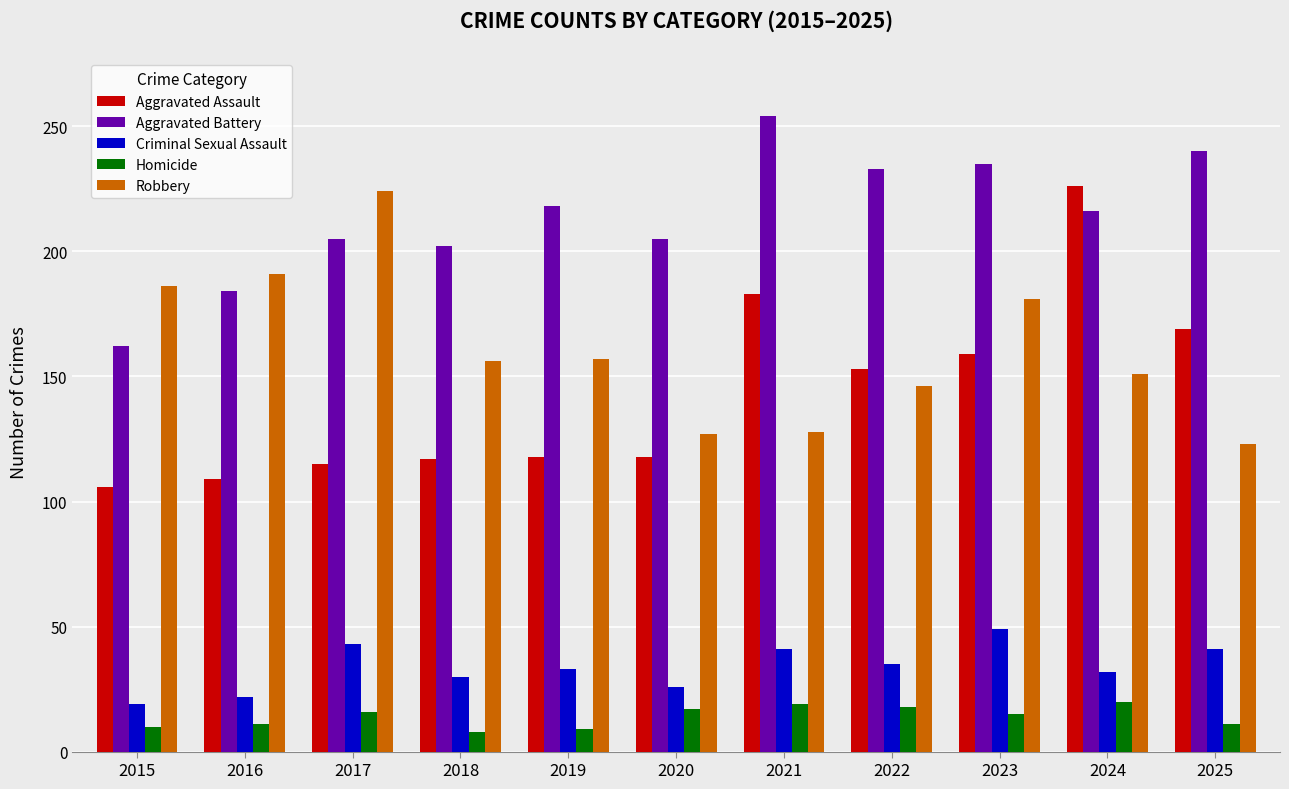

What is the difference between the maximum and minimum values in the Robbery series?

101